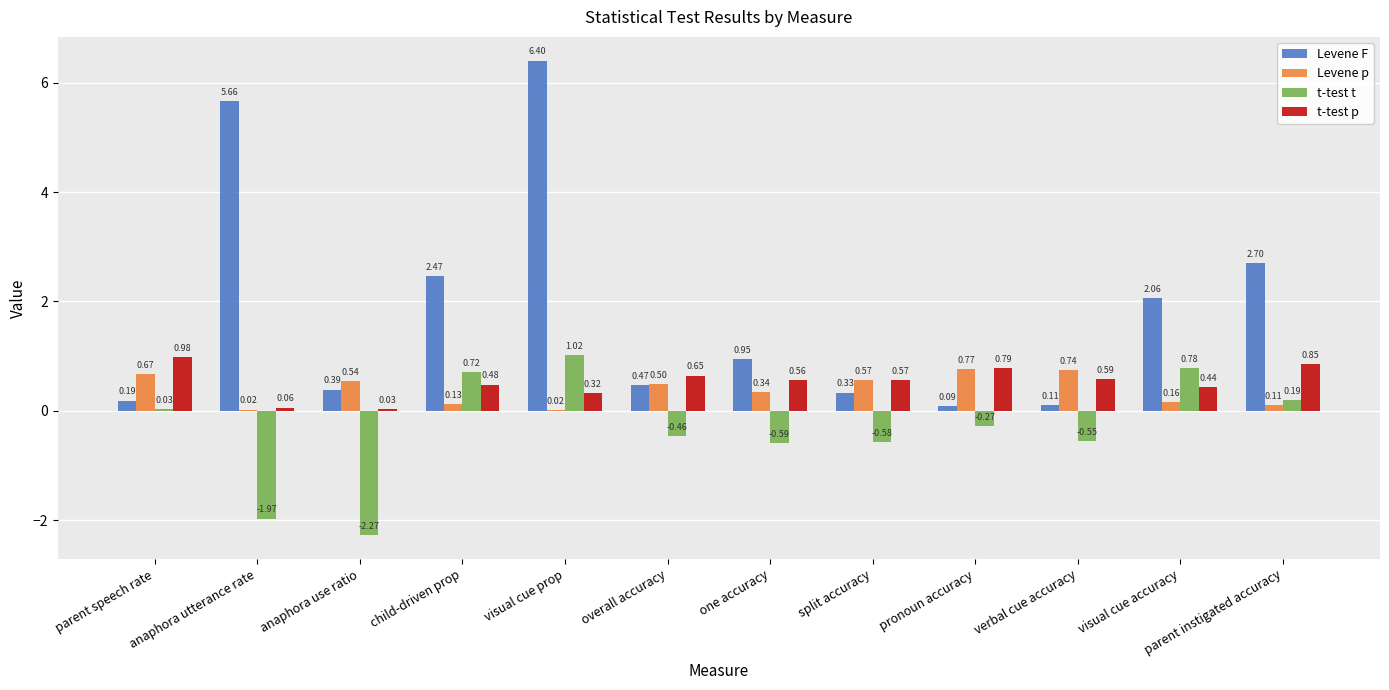

Which category has the highest value in the t-test t series?

visual cue prop